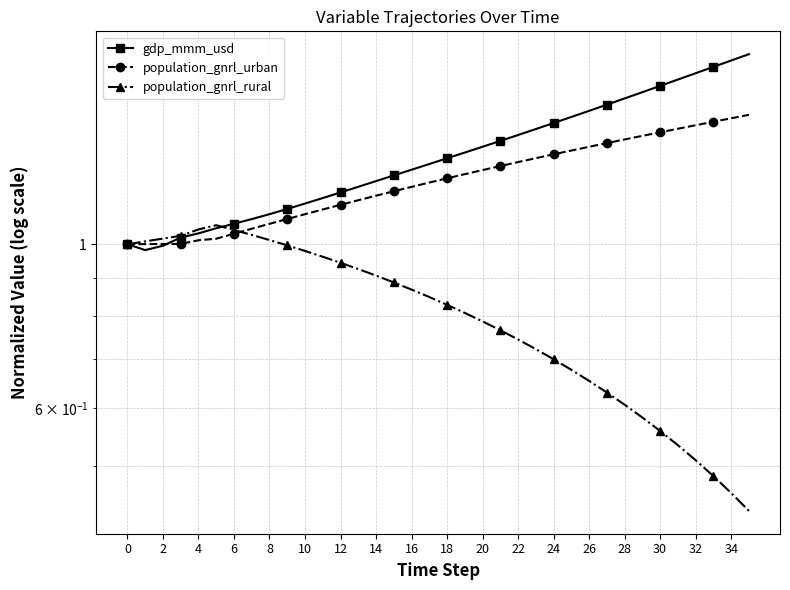

Which category has the highest value in the gdp_mmm_usd series?

35